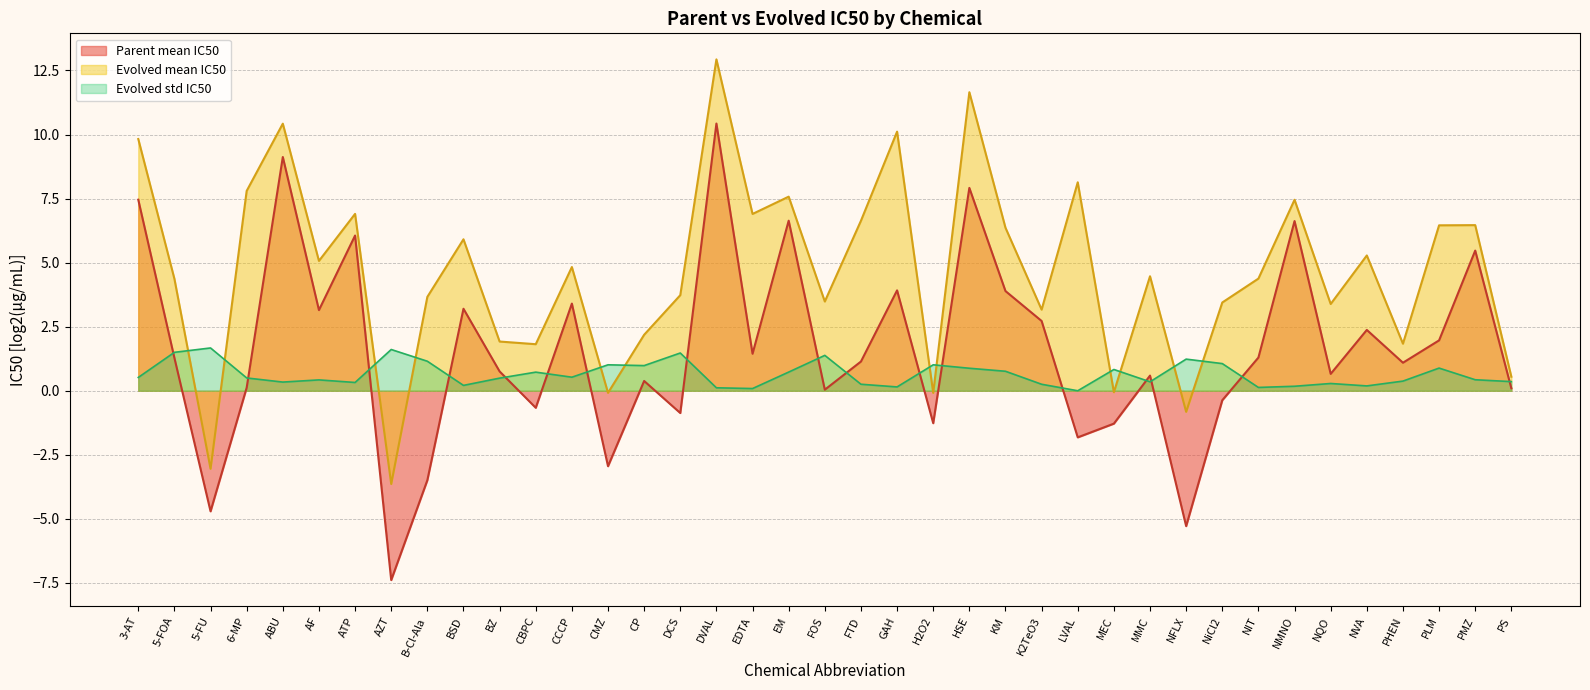

Between NVA and ABU, which is larger?

ABU